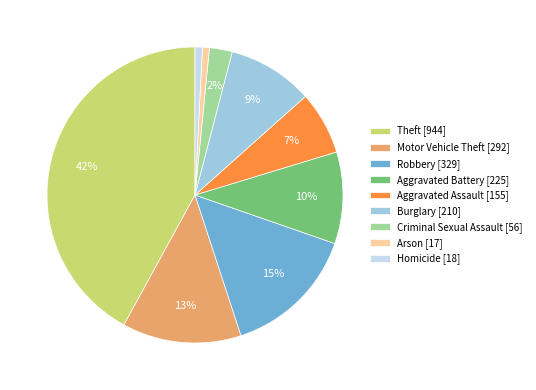

Between Homicide [18] and Robbery [329], which is larger?

Robbery [329]